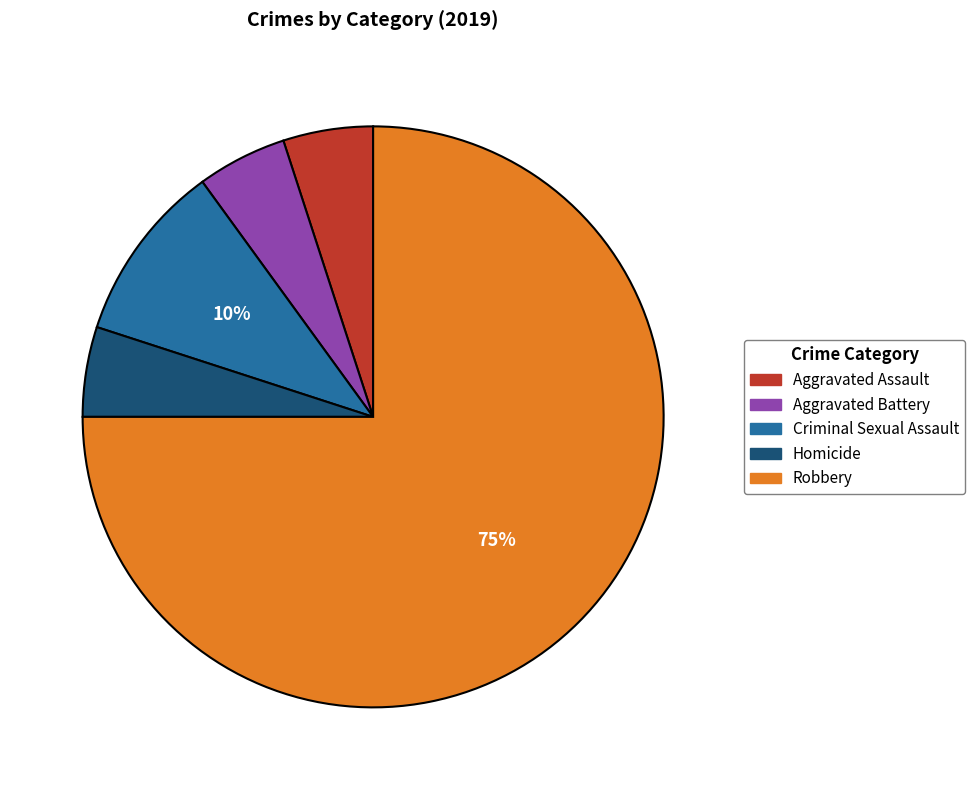

Is it true that Homicide is 1% of the pie?

False